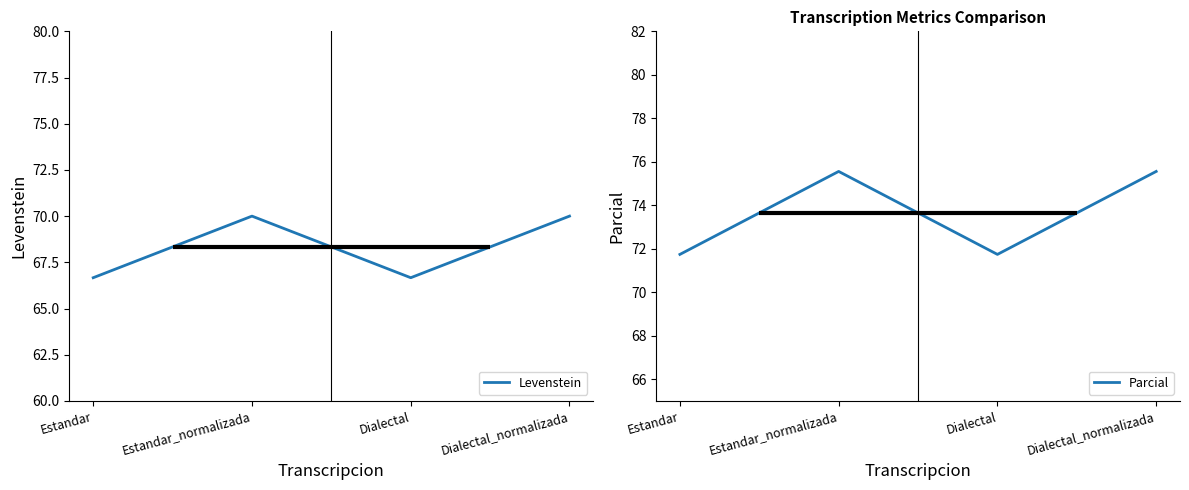

How many lines are shown in the chart?

2